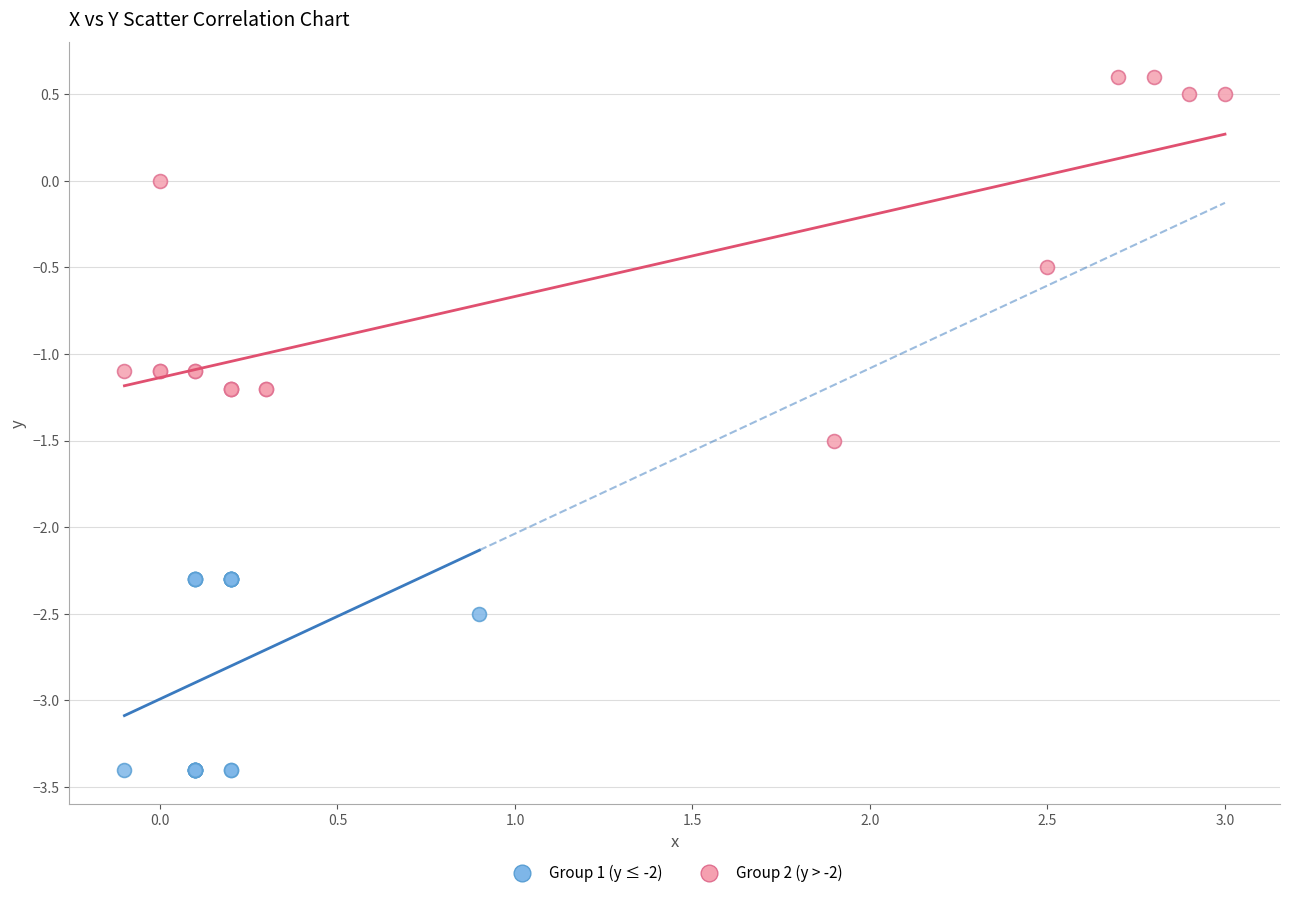

Which series reaches the minimum Y coordinate?

Group 1 (y ≤ -2)